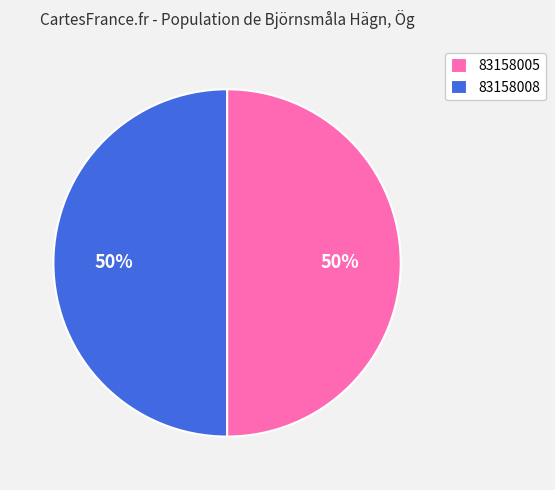

To the nearest percent, what is the combined percentage of 83158008 and 83158005?

100%